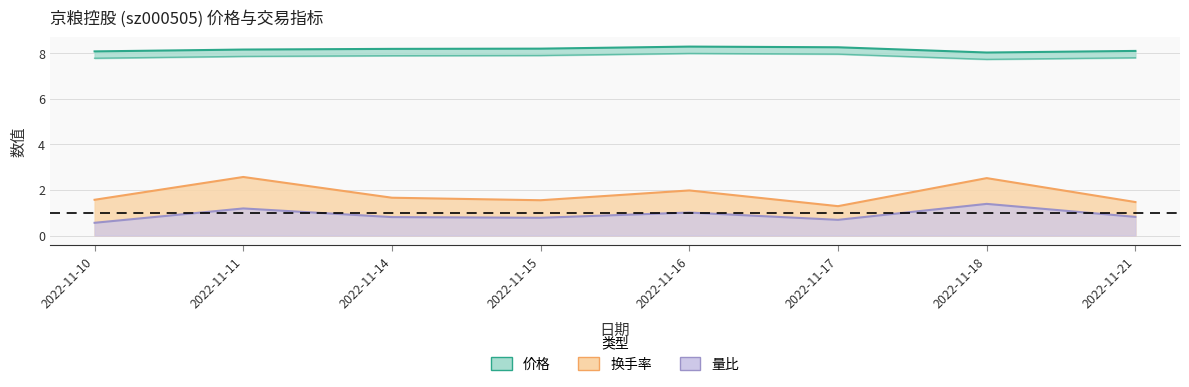

True or false: 换手率 and 价格 intersect in this chart.

False